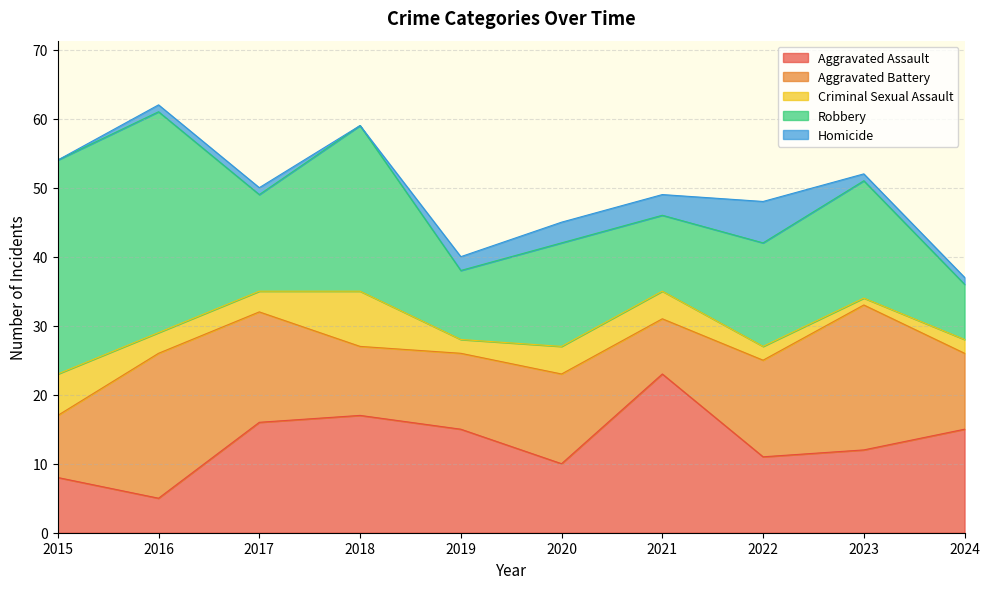

True or false: Robbery has a value of 34 at 2018.

False